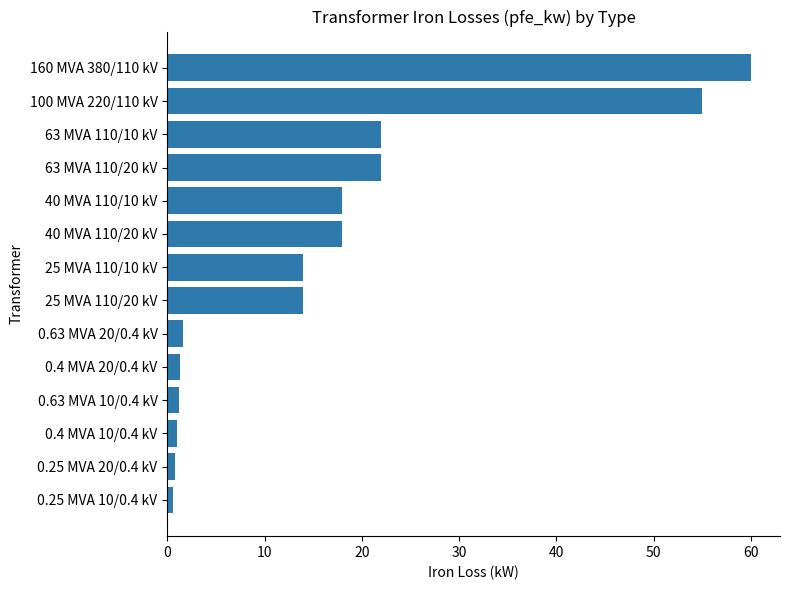

Is it true that the value at 25 MVA 110/10 kV is 14.0?

True